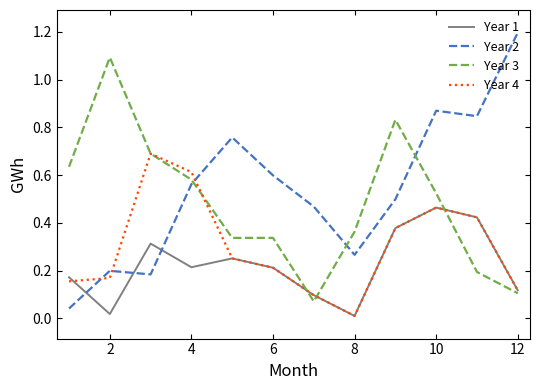

How many lines are shown in the chart?

4